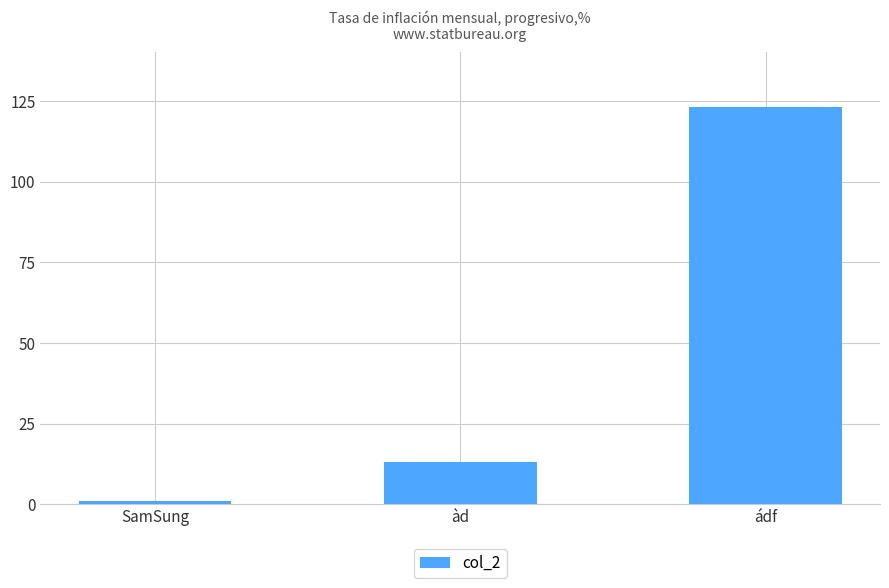

Between SamSung and àd, which is larger?

àd